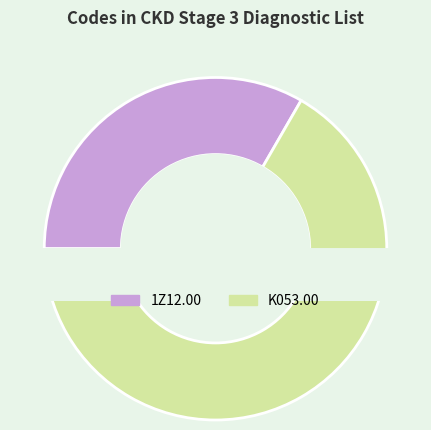

Is there any slice that represents more than half of the pie?

Yes